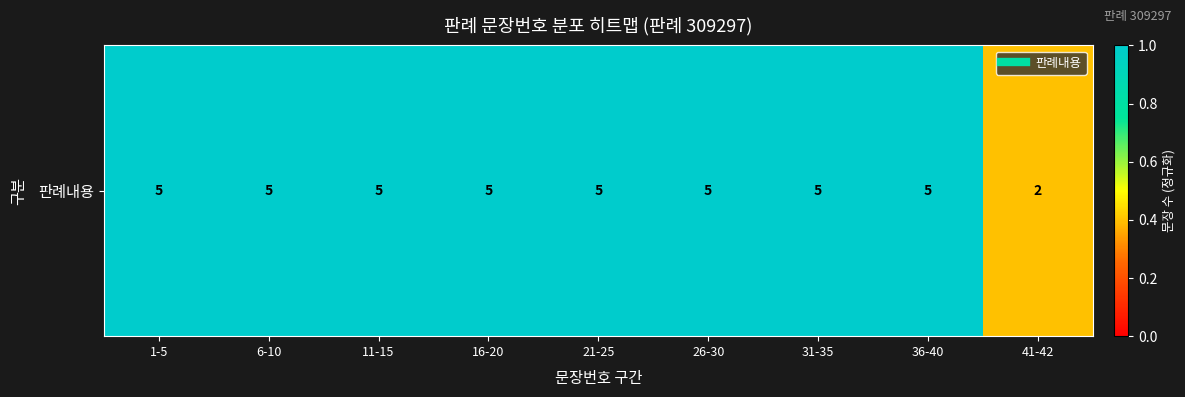

Rank the categories by value from highest to lowest.

1-5, 6-10, 11-15, 16-20, 21-25, 26-30, 31-35, 36-40, 41-42